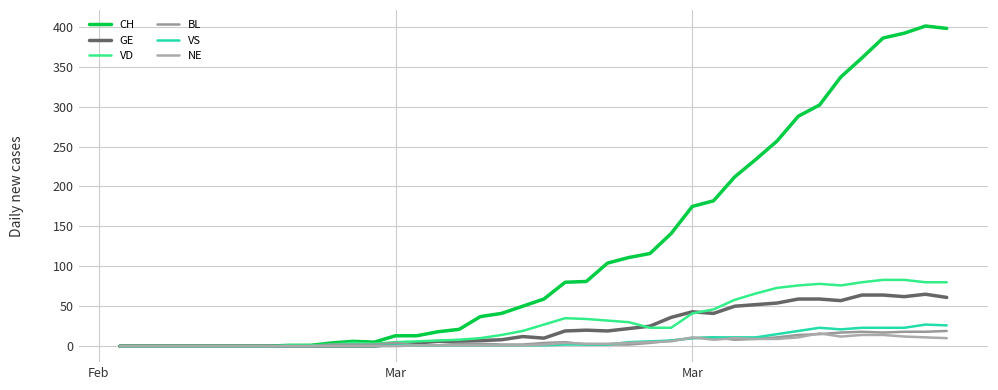

True or false: VS and GE intersect in this chart.

False